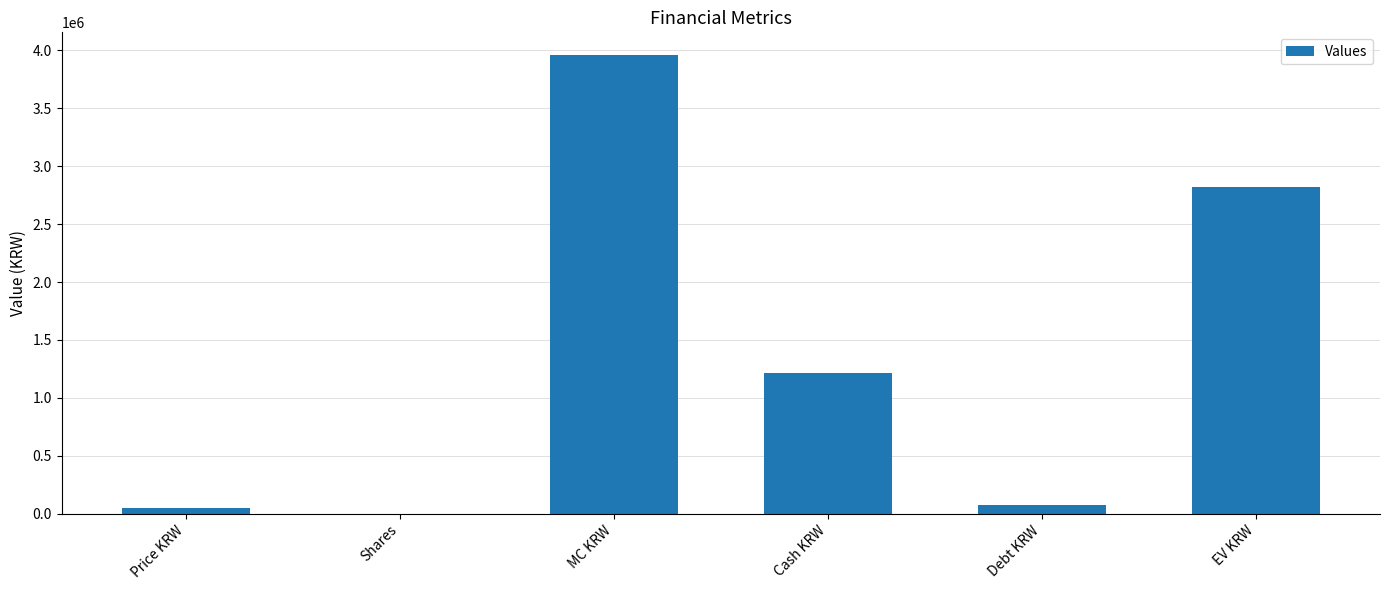

What is the sum of all values?

8124757.8